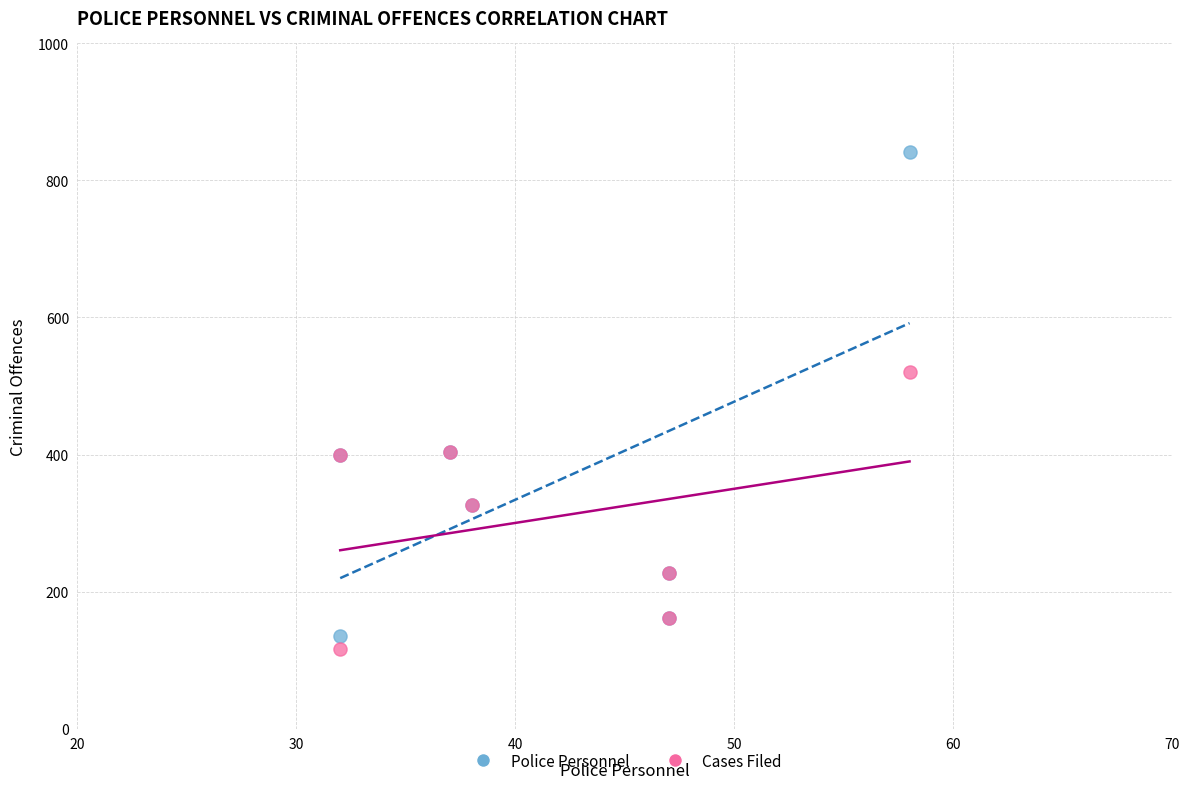

Which series reaches the minimum Y coordinate?

Cases Filed